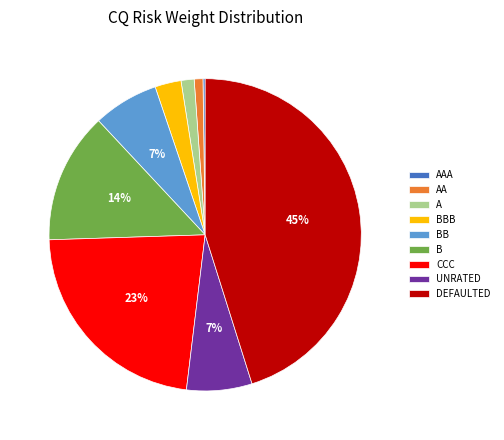

Do B and BB together represent more than half of the pie?

No